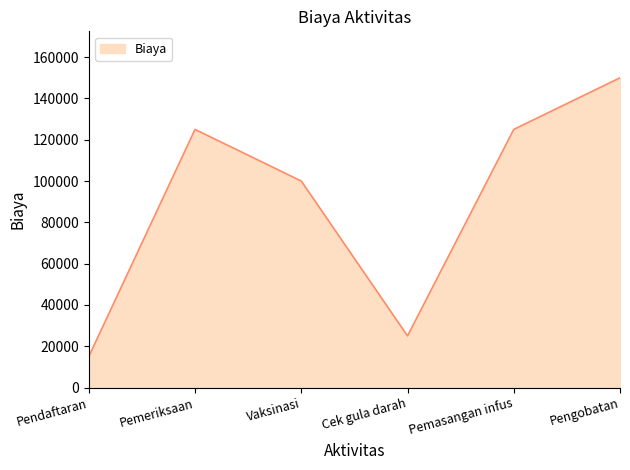

Count the number of categories in the chart.

6